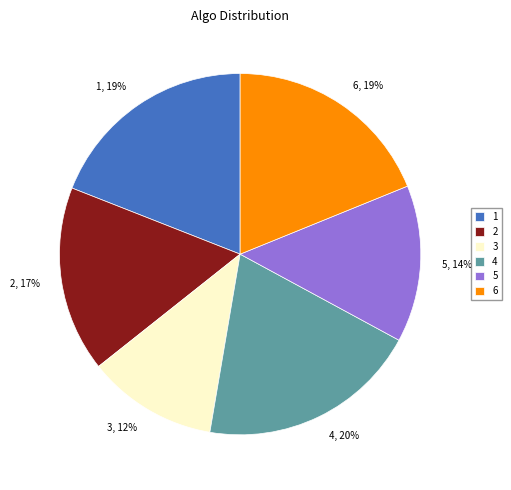

What is the largest slice in the pie chart?

4